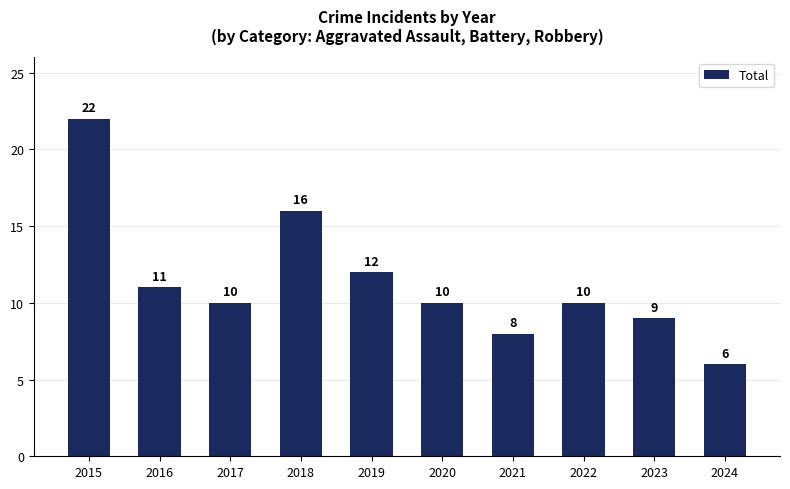

What is the approximate value at 2022?

10